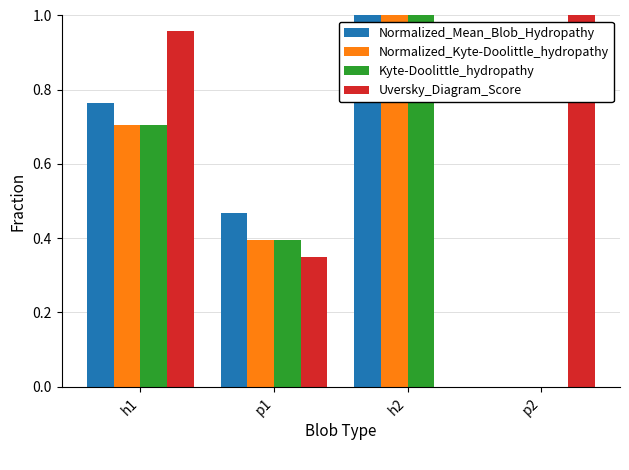

What is the sum of all Kyte-Doolittle_hydropathy values?

2.1